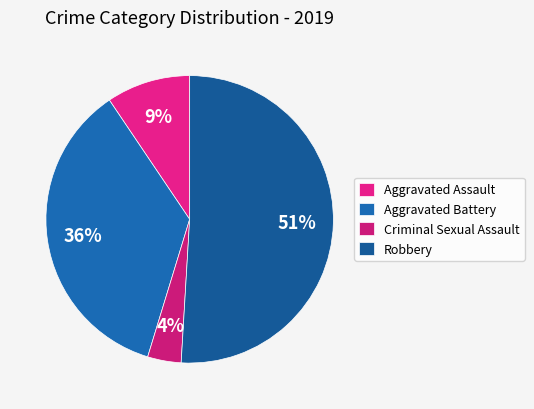

Is there a majority slice in this chart?

Yes